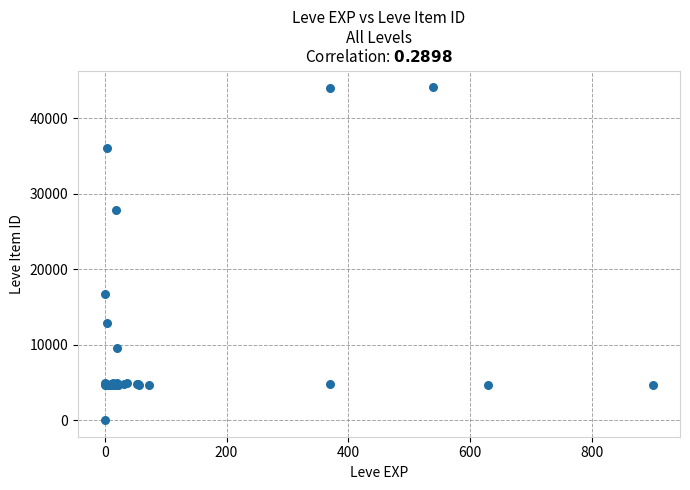

What Y value in the scatter plot is closest to 22050?

16734